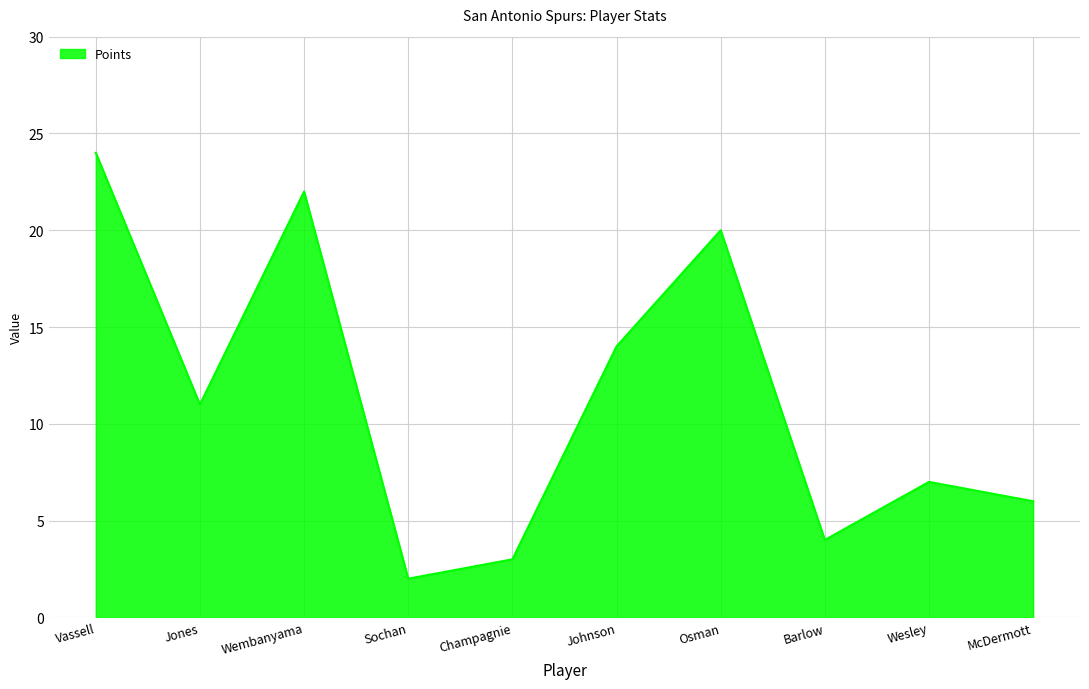

True or false: the data shows 10 at McDermott.

False